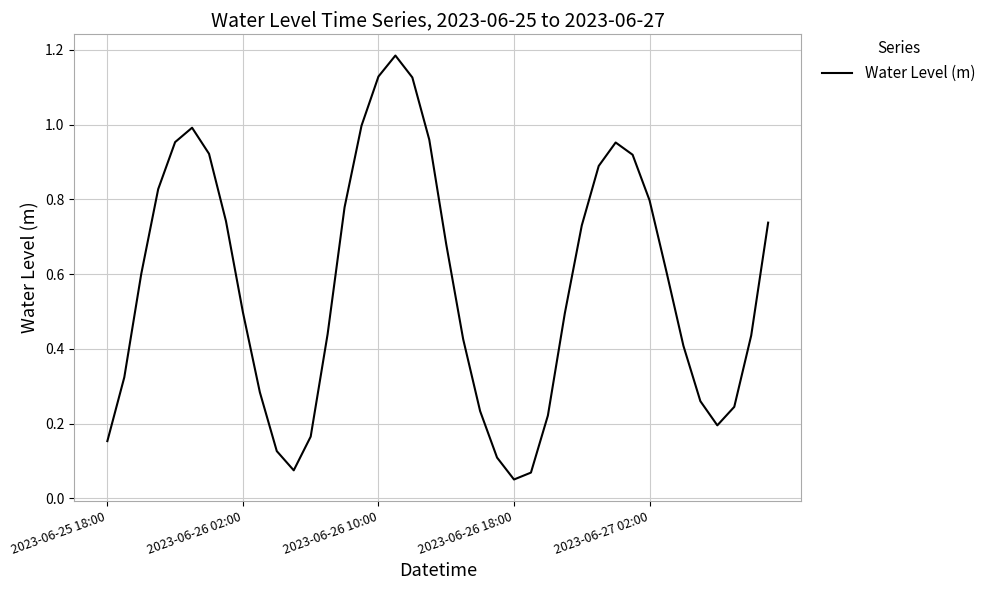

How many lines are shown in the chart?

1